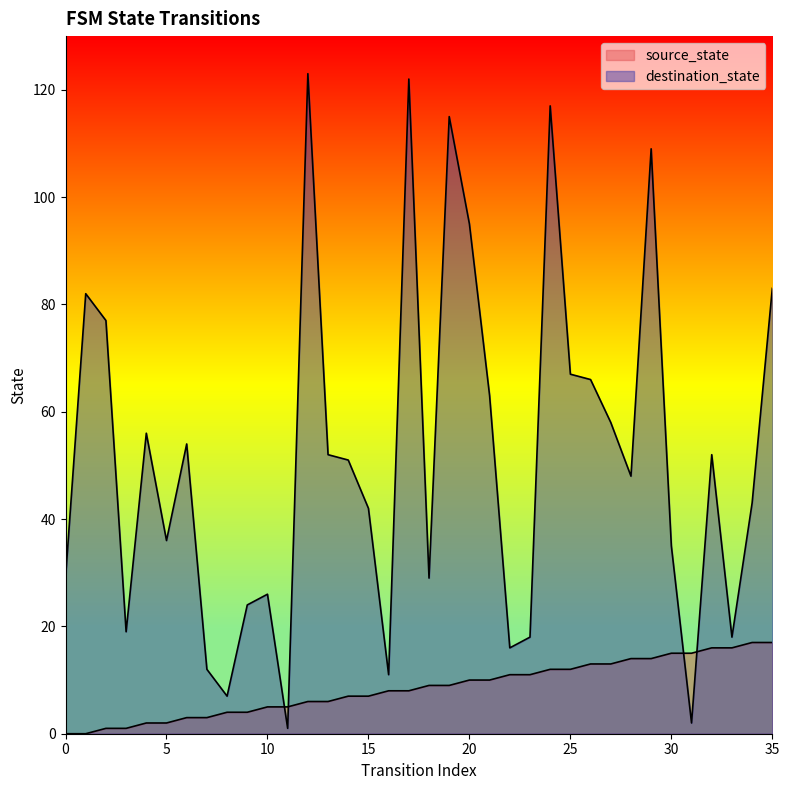

Reading left to right, transcribe all the data shown in this chart.

source_state: 0=0	1=0	2=1	3=1	4=2	5=2	6=3	7=3	8=4	9=4	10=5	11=5	12=6	13=6	14=7	15=7	16=8	17=8	18=9	19=9	20=10	21=10	22=11	23=11	24=12	25=12	26=13	27=13	28=14	29=14	30=15	31=15	32=16	33=16	34=17	35=17
destination_state: 0=29	1=82	2=77	3=19	4=56	5=36	6=54	7=12	8=7	9=24	10=26	11=1	12=123	13=52	14=51	15=42	16=11	17=122	18=29	19=115	20=95	21=63	22=16	23=18	24=117	25=67	26=66	27=58	28=48	29=109	30=35	31=2	32=52	33=18	34=43	35=83